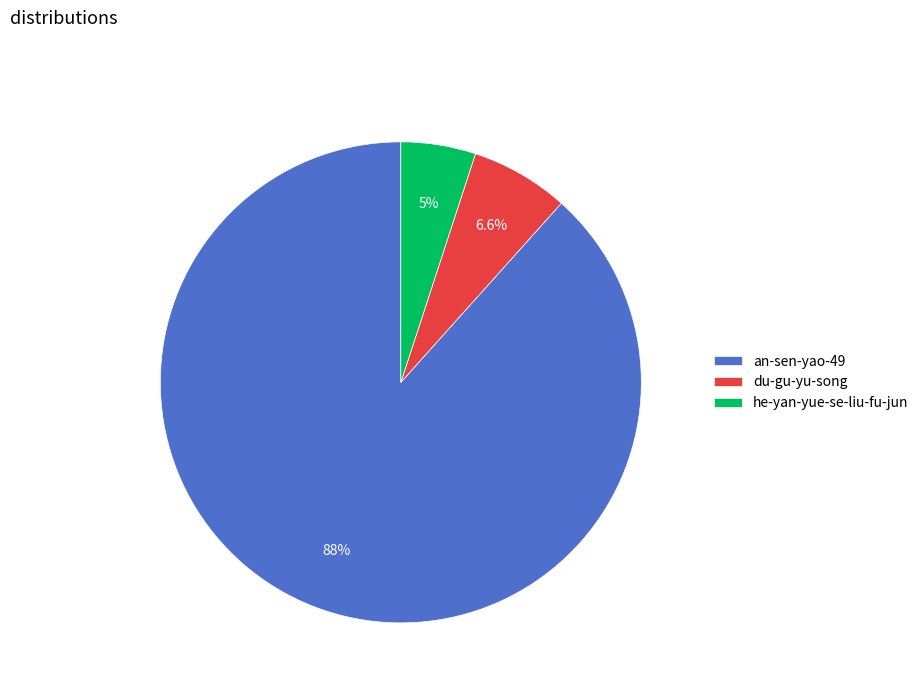

Which slice is the largest?

an-sen-yao-49